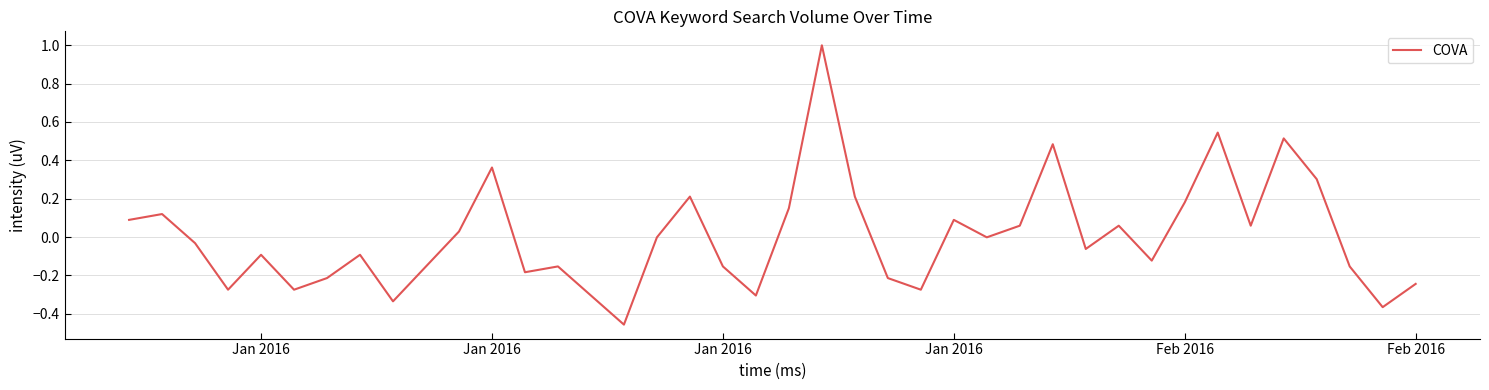

What is the maximum value shown in the chart?

1.0